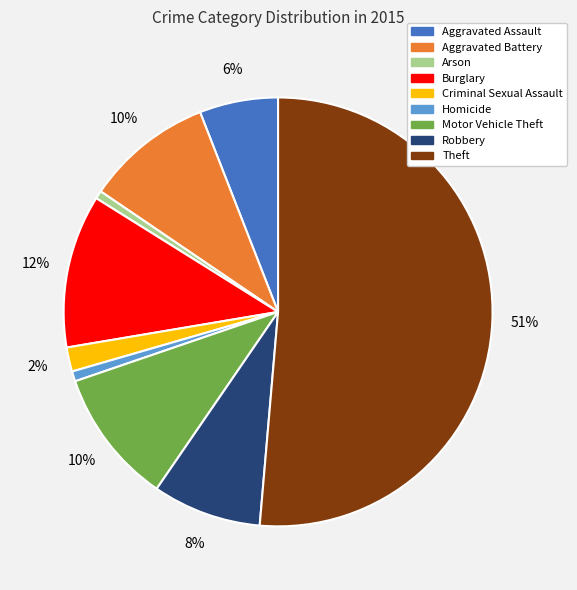

Does Robbery represent more than half of the total?

No